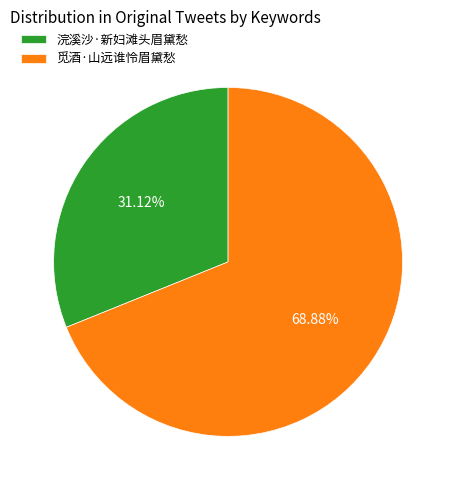

How many slices are in this pie chart?

2